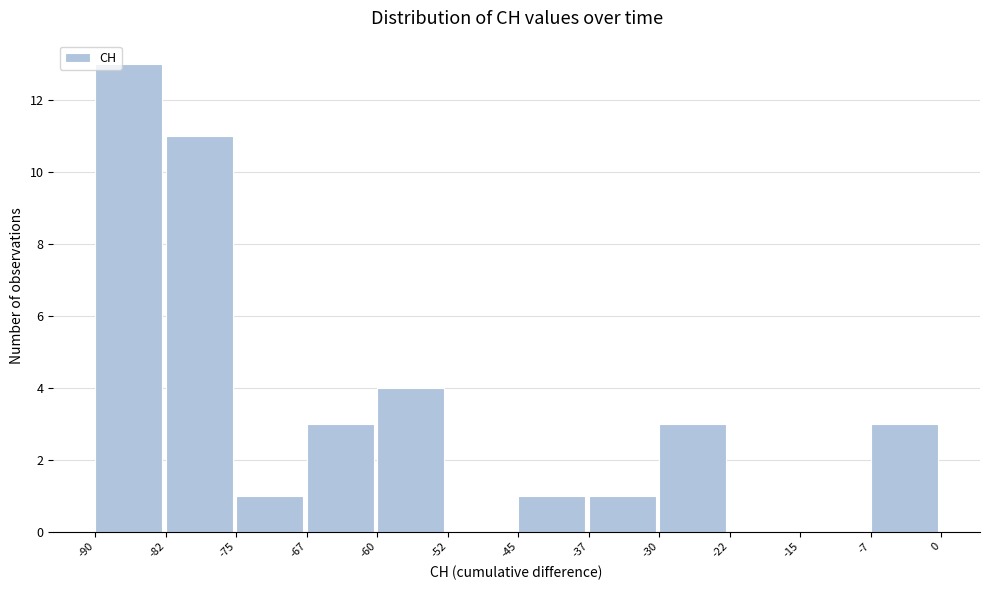

How tall is the bar that spans -90 to -82 on the x-axis? The values are not printed on the chart, so give them approximately, as read against the axis.

13